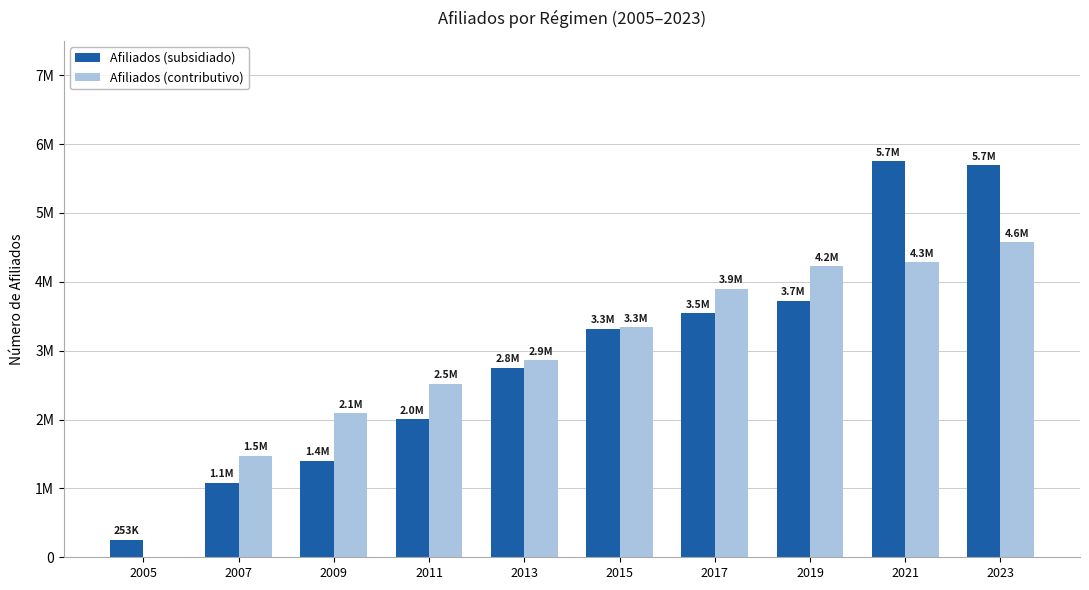

Reading left to right, list all the values displayed in this chart.

Afiliados (subsidiado): 253374	1081936	1404225	2003427	2751753	3317405	3546688	3726262	5747449	5690186
Afiliados (contributivo): 0	1477181	2088299	2517423	2859306	3339838	3902592	4228661	4285359	4577068